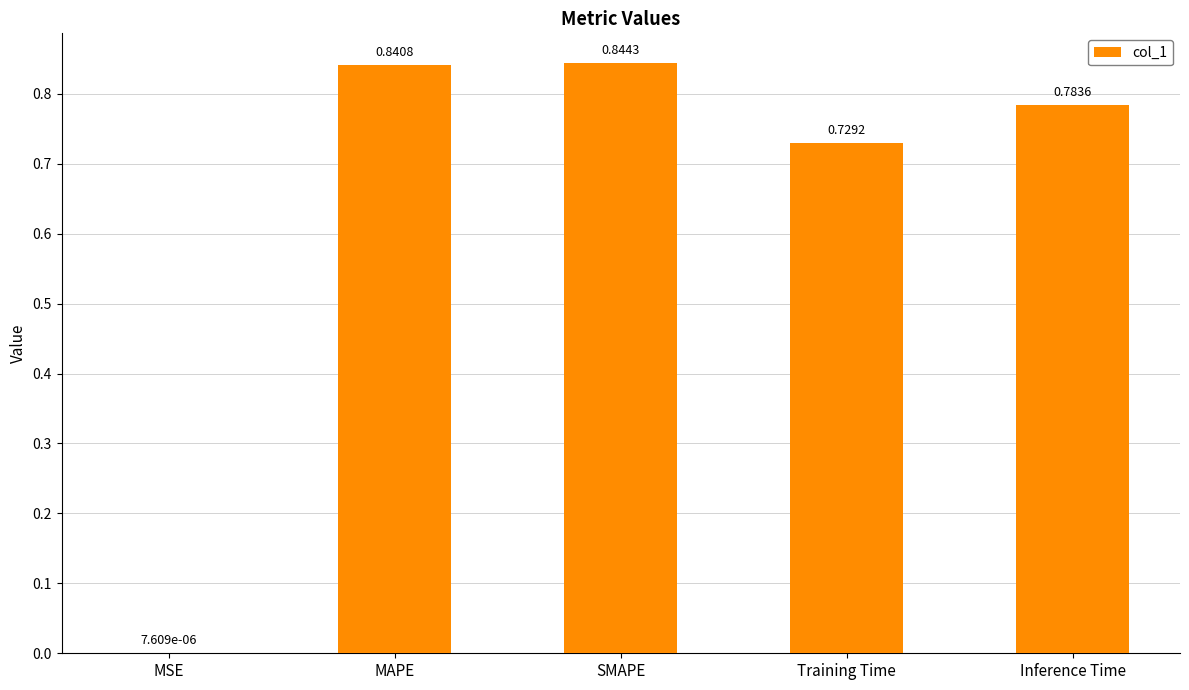

Are the bars horizontal?

No